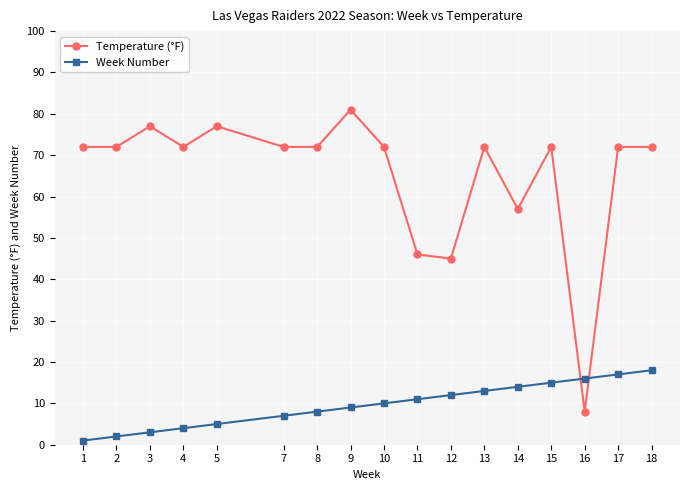

Does the chart display data point markers on the line(s)?

Yes